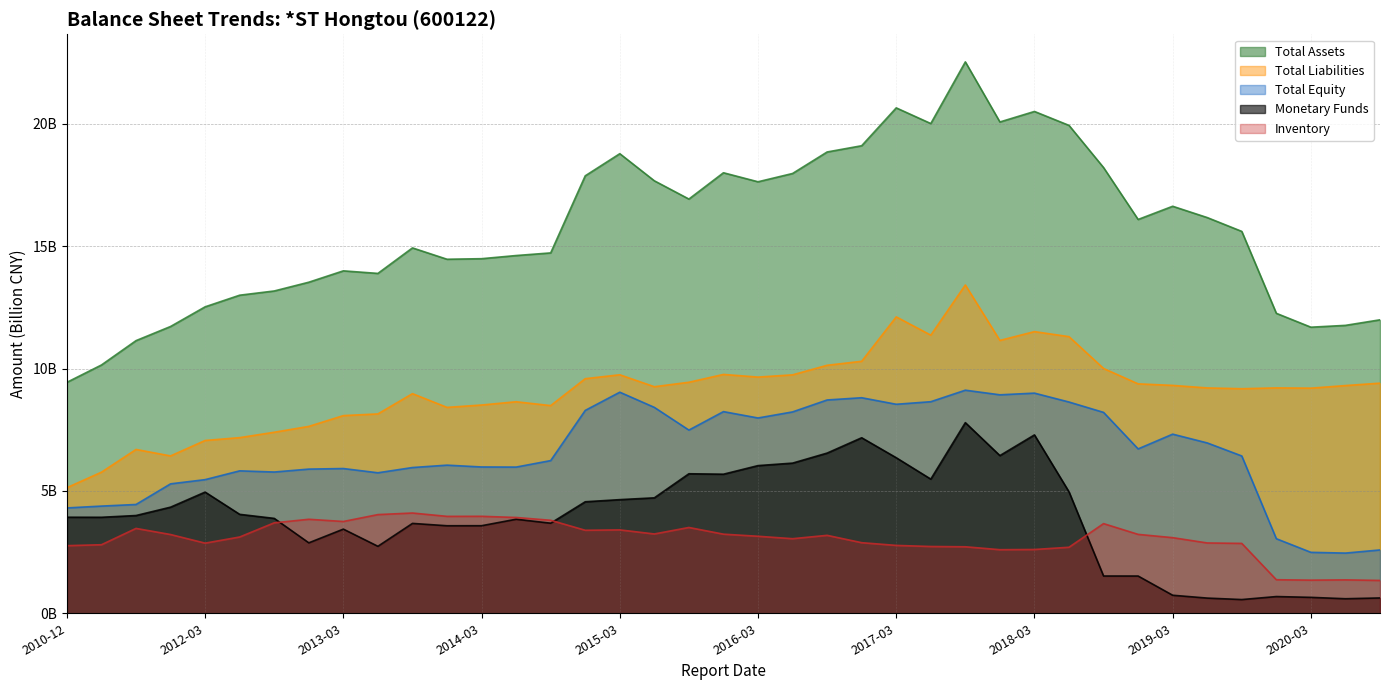

What is the average value of the Total Equity series?

6.6